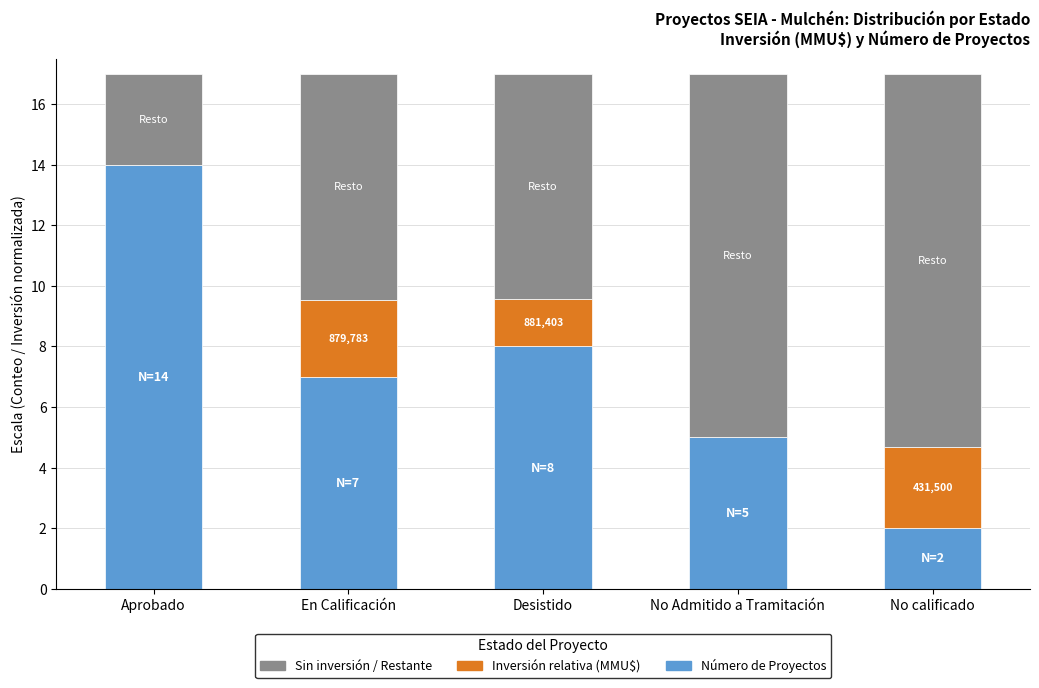

What is the total value across all series at Desistido?

17.0